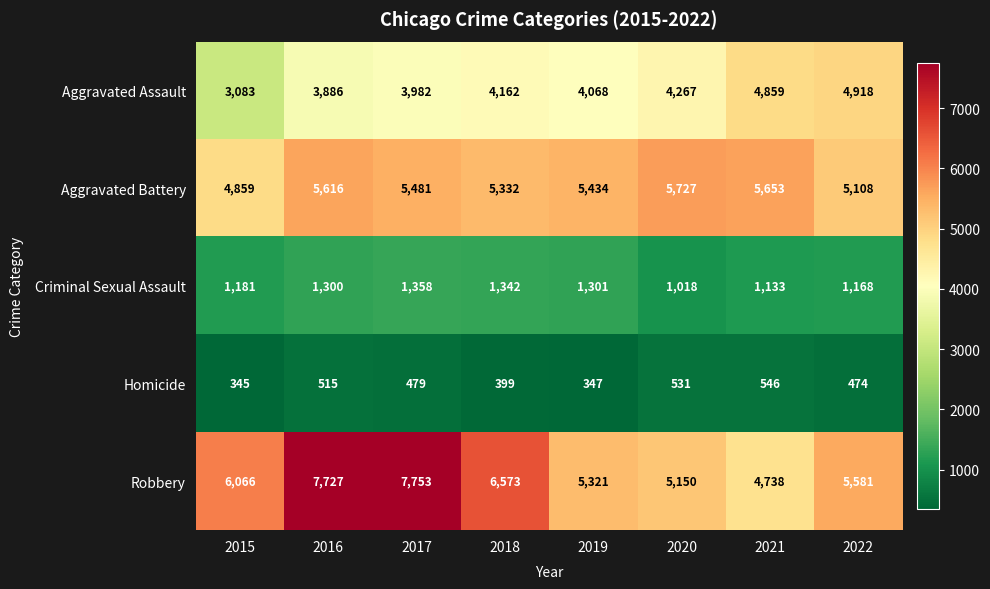

Where is Homicide nearest to the value 445?

2022